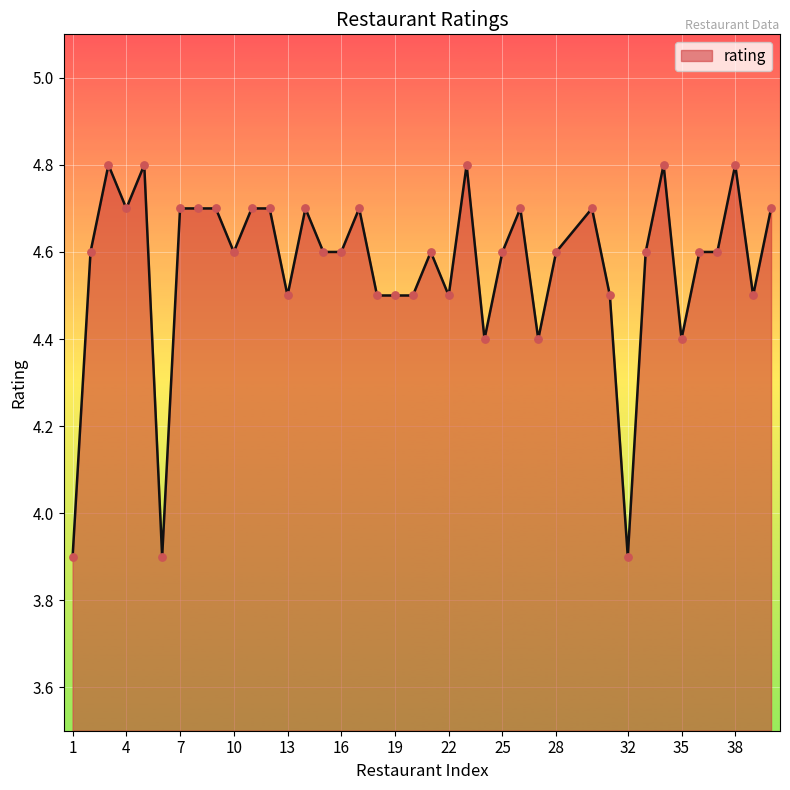

What is the difference between the maximum and minimum values?

0.9